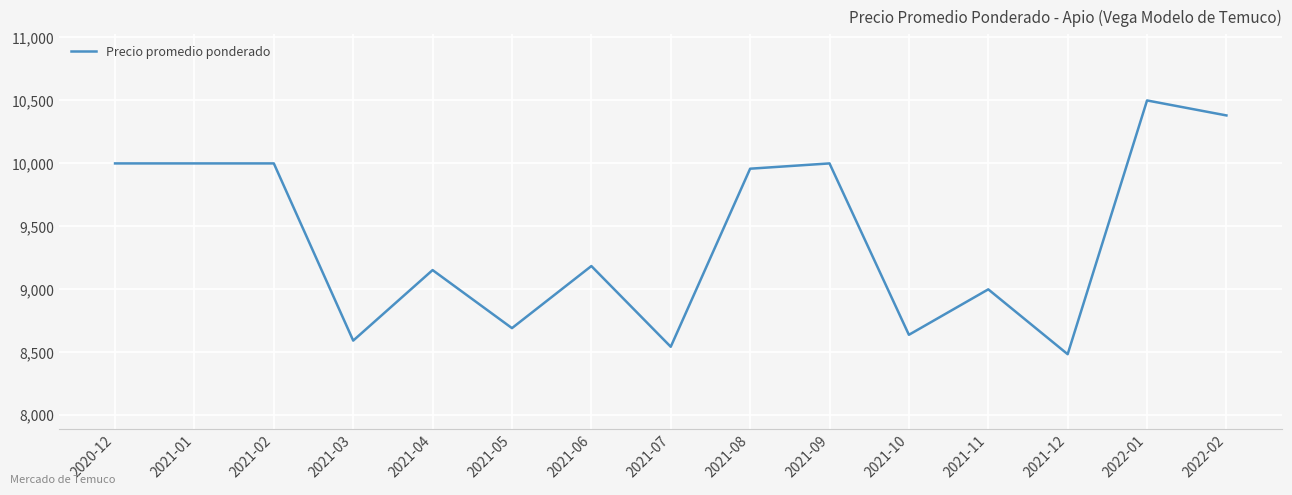

True or false: the data shows 10381 at 2022-02.

True